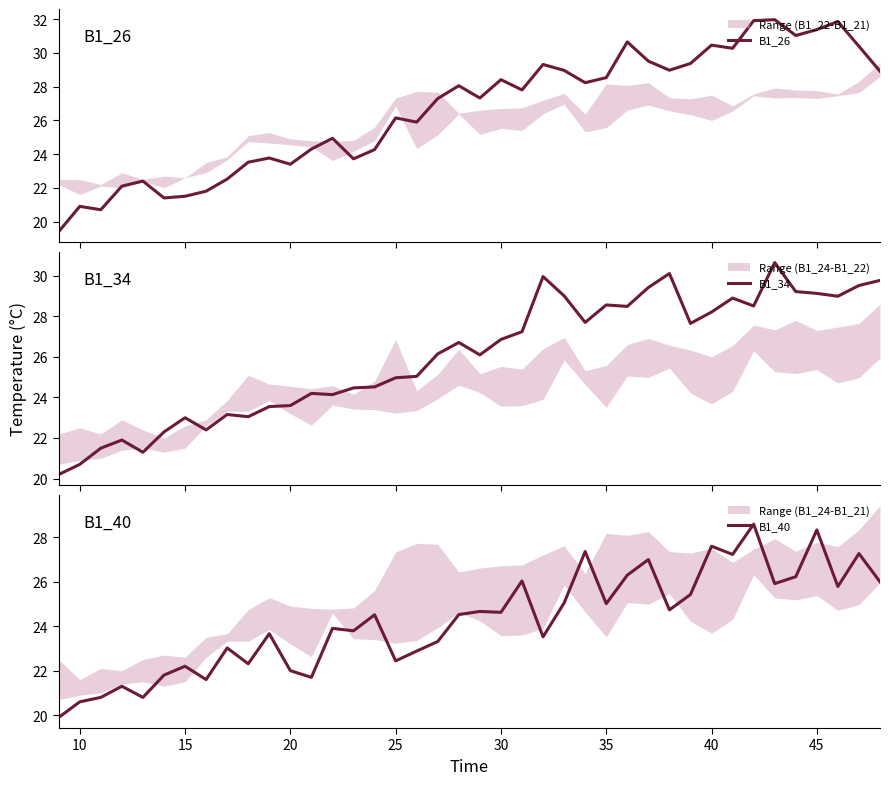

True or false: B1_40 and B1_26 intersect in this chart.

True